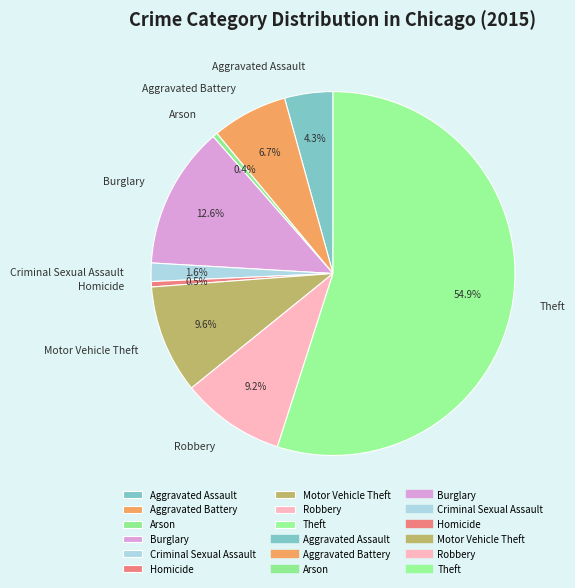

To the nearest percent, what portion does Robbery represent?

9%